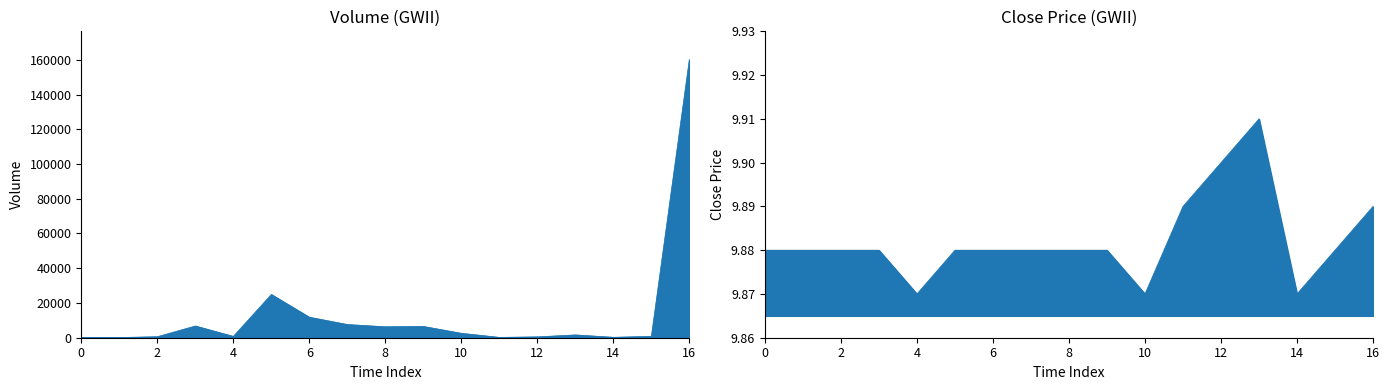

What is the sum of the close values at 2022-05-10 19:25 and 2022-05-10 17:05?

19.8